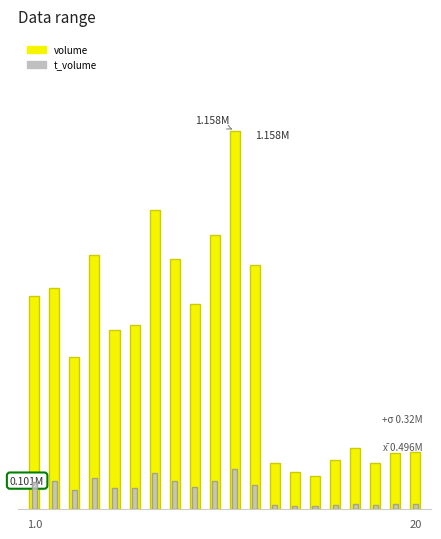

How many data points in volume are less than 562921?

10